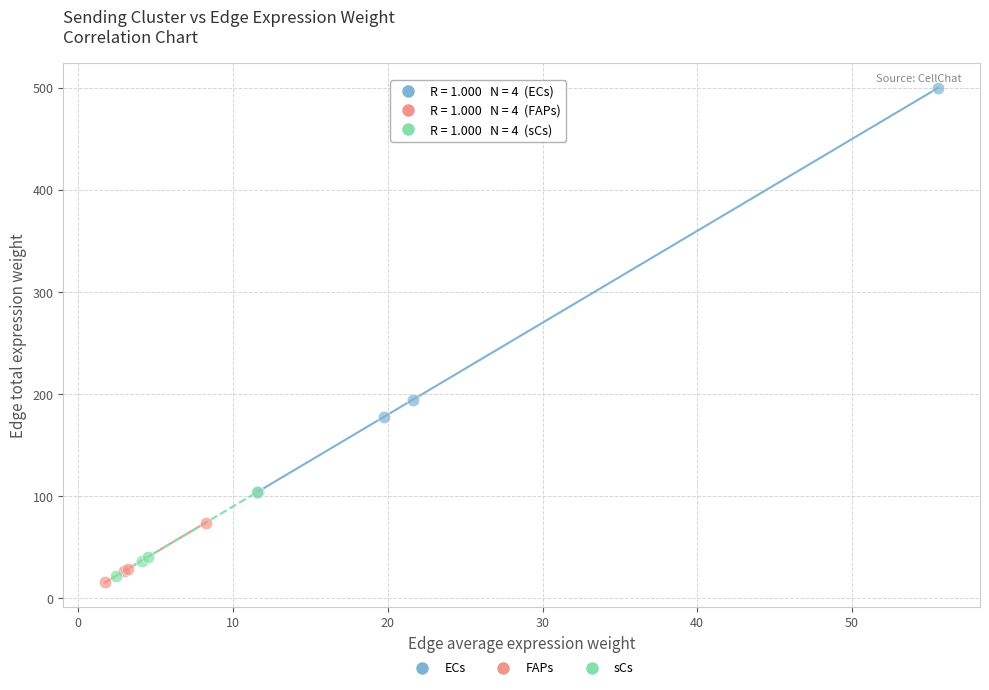

Which series reaches the maximum Y coordinate?

ECs